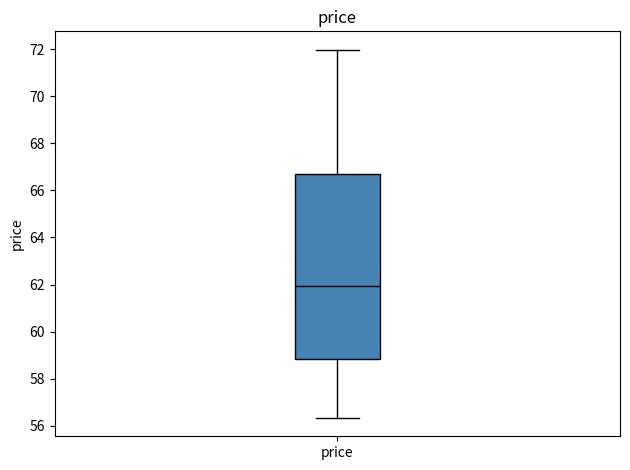

Read this box plot against the y-axis: the position of the median line, the range covered by the box, and the ends of both whiskers. The values are not printed on the chart, so give them approximately, as read against the axis.

median 62.0, box 58.8 to 66.6, whiskers 56.4 to 72.0